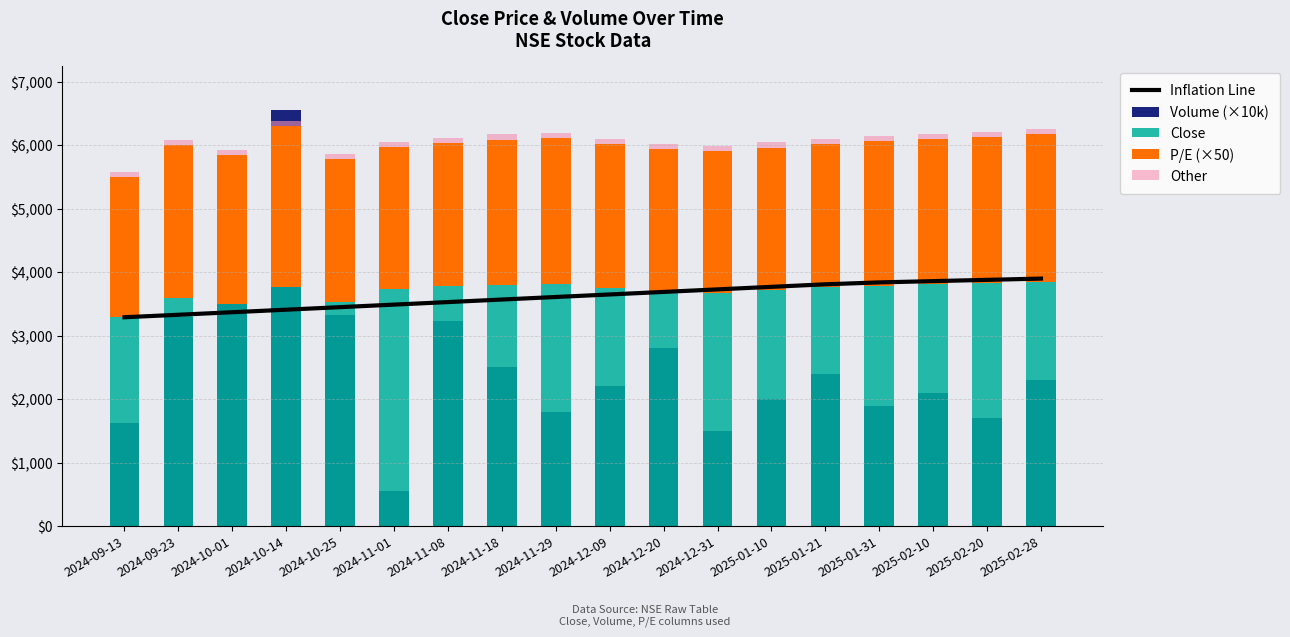

Which series has the largest range (max minus min)?

Volume (×10k)